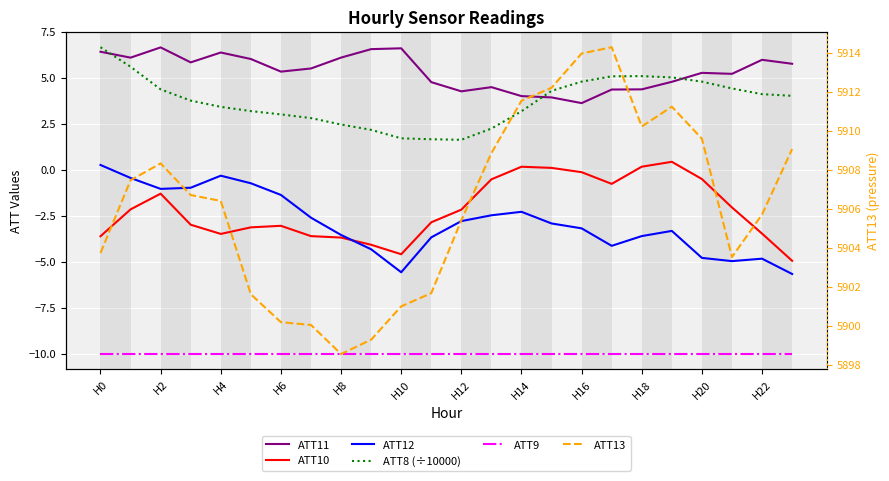

Is it true that ATT8 (÷10000) equals 1.1 at H12?

False